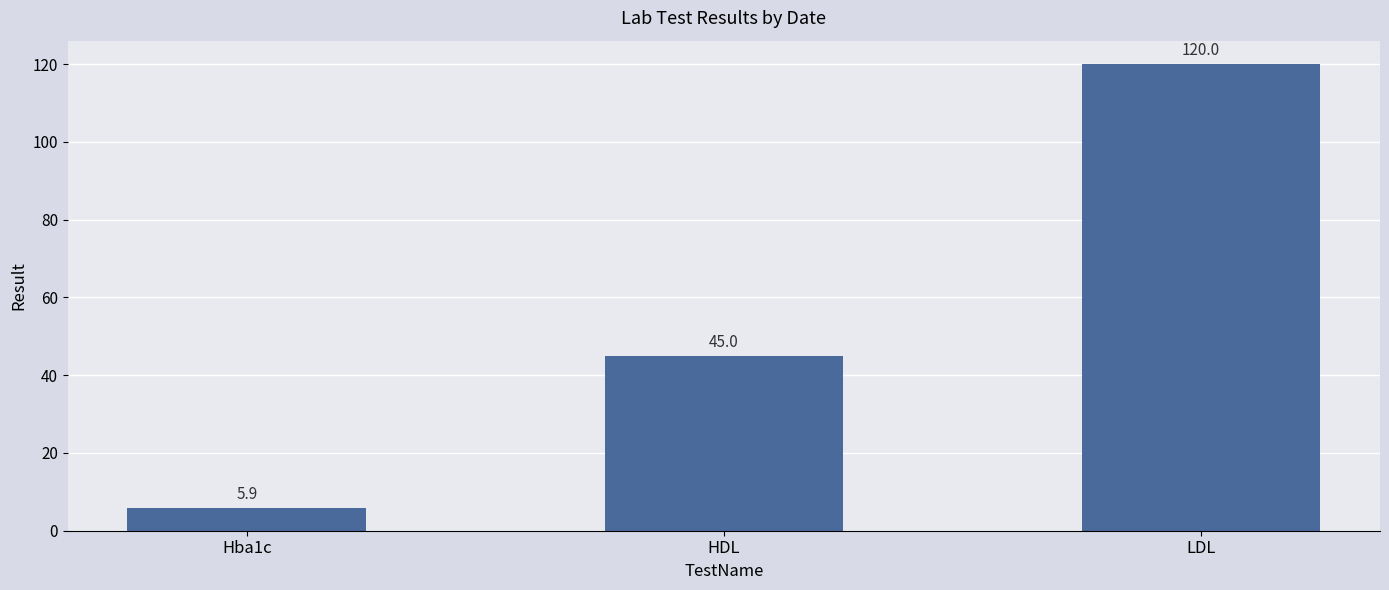

How many bars are there in total?

3